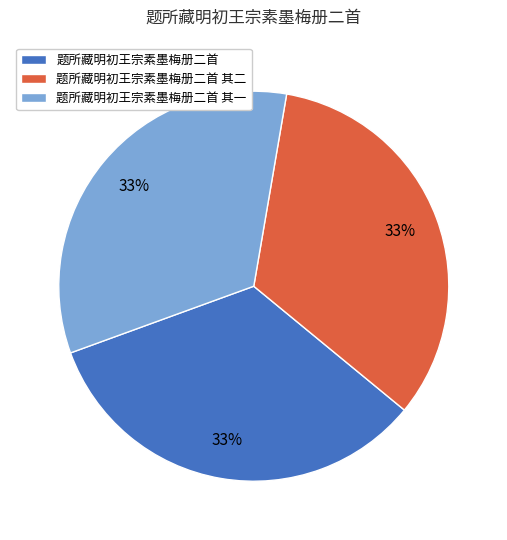

To the nearest percent, what is the combined percentage of 题所藏明初王宗素墨梅册二首 其一 and 题所藏明初王宗素墨梅册二首?

67%